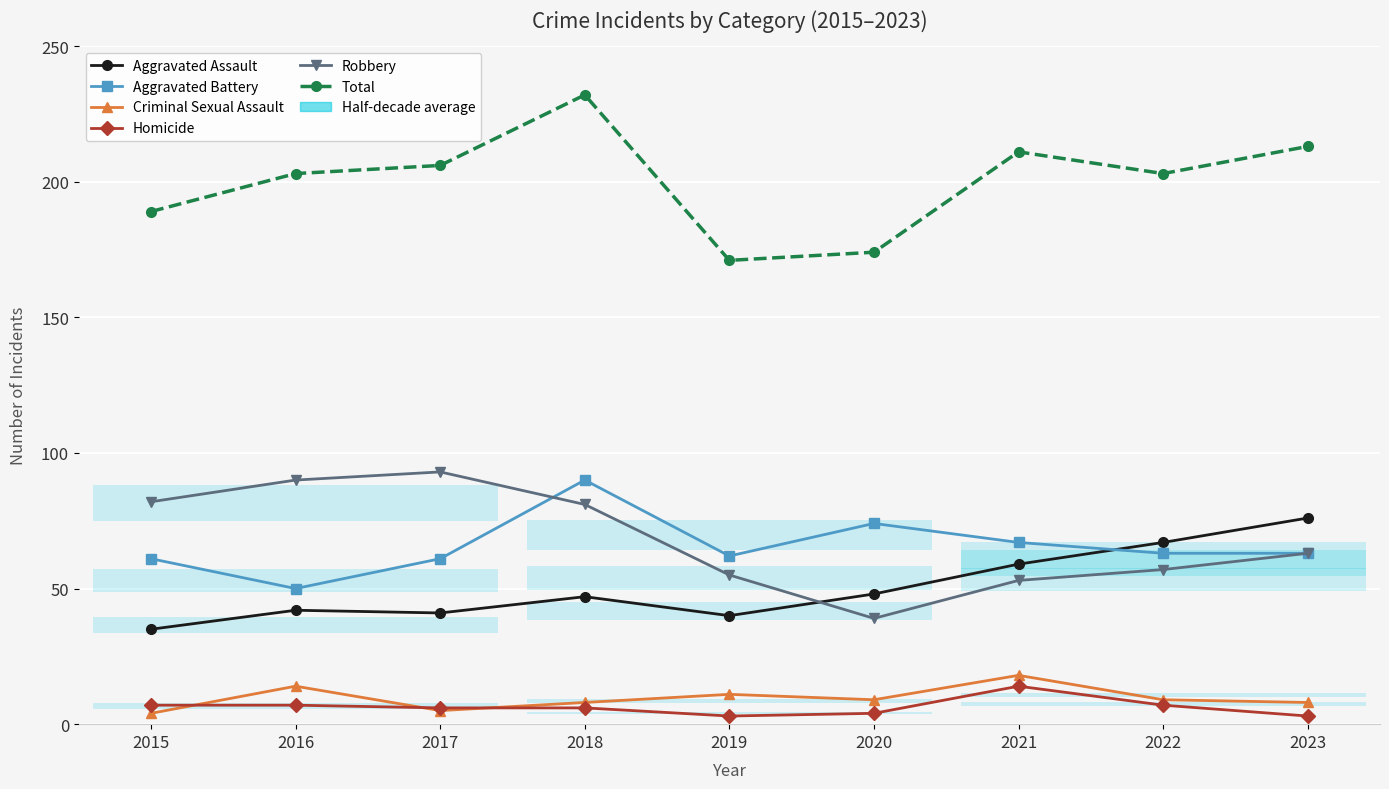

At how many categories does at least one series exceed 113?

9